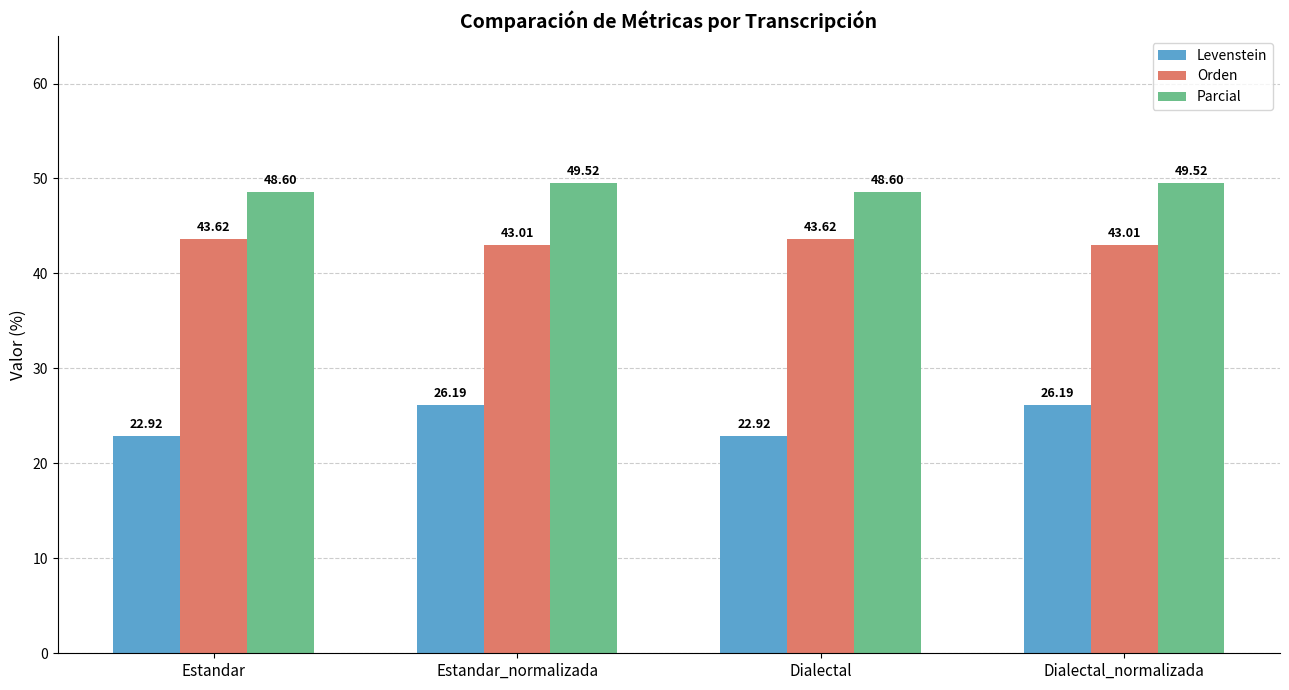

Which series has the largest total across all categories?

Parcial